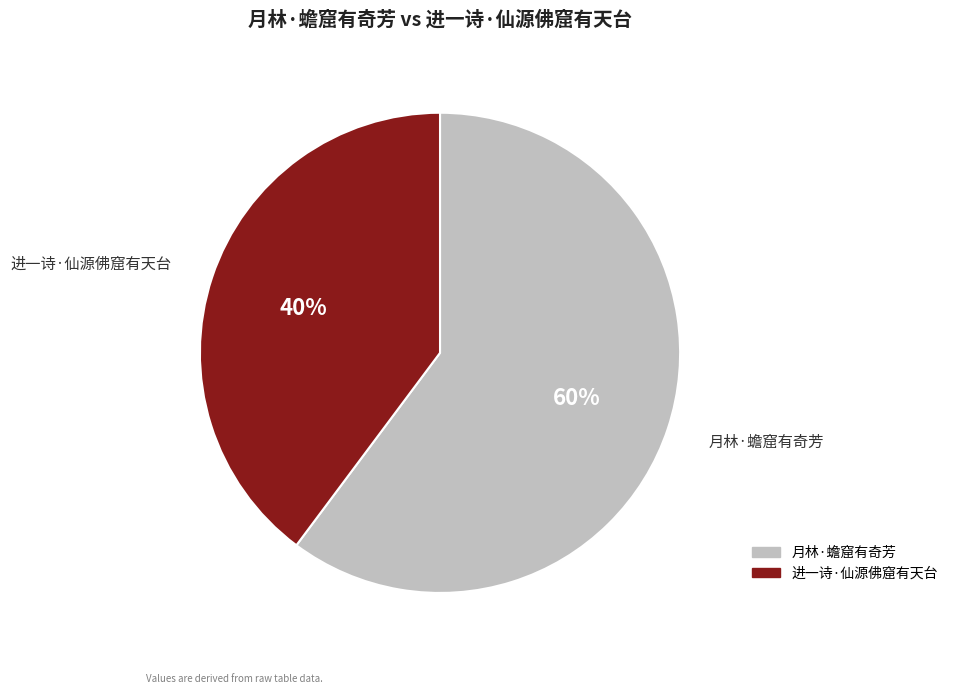

To the nearest percent, what is the difference between the largest and smallest slice percentages?

20%